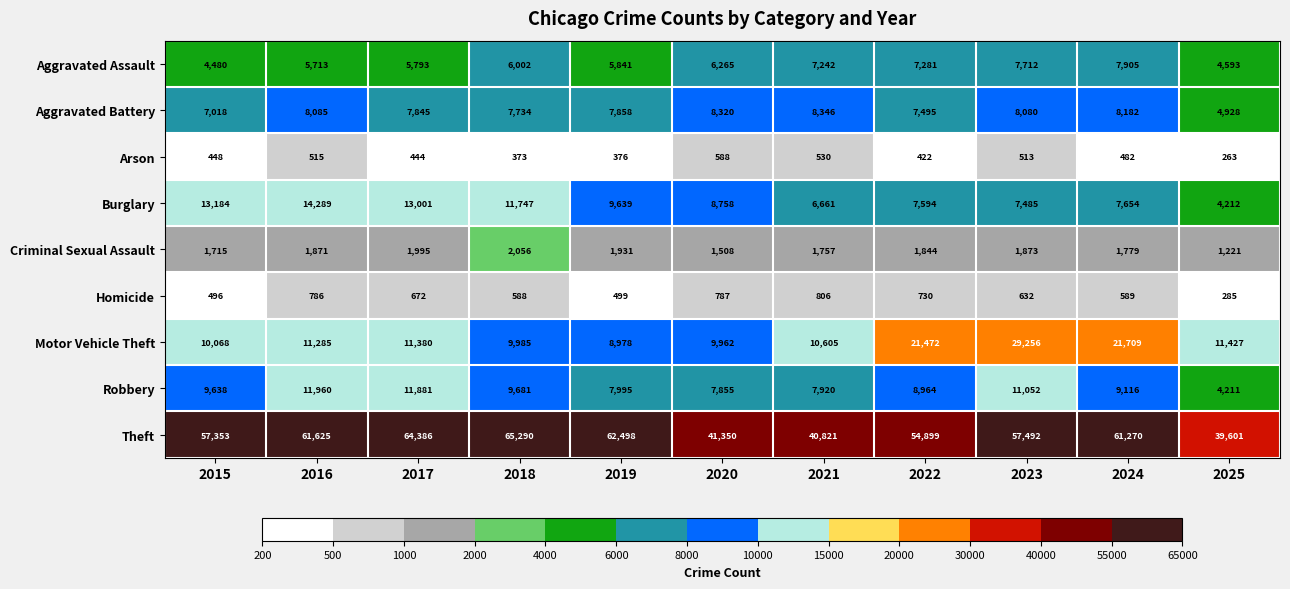

What is the sum of the Burglary values at 2024 and 2019?

17293